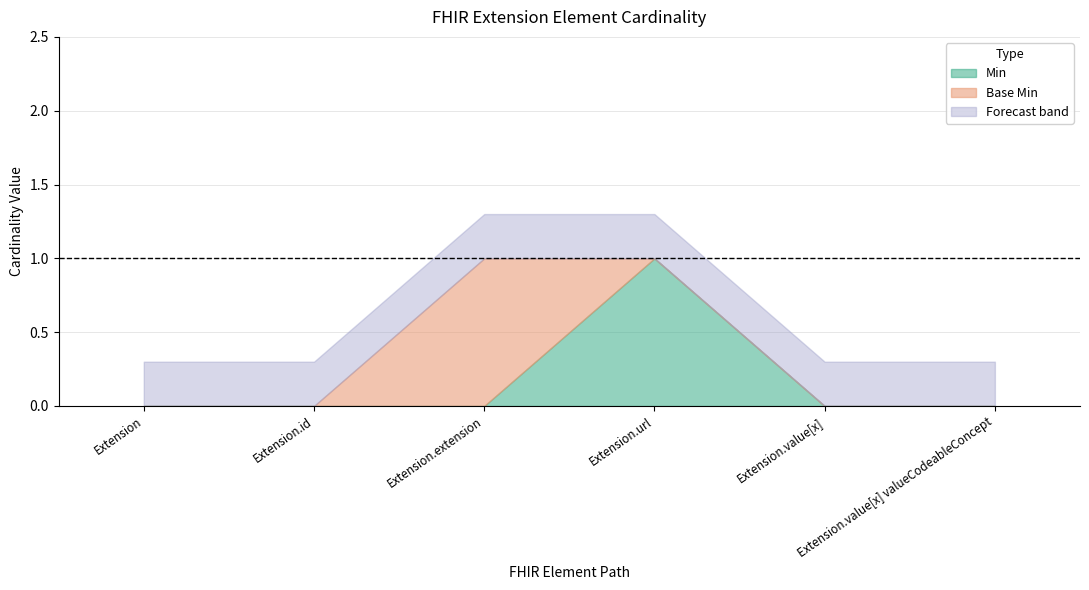

What is the spread (max minus min) of values at Extension.extension?

1